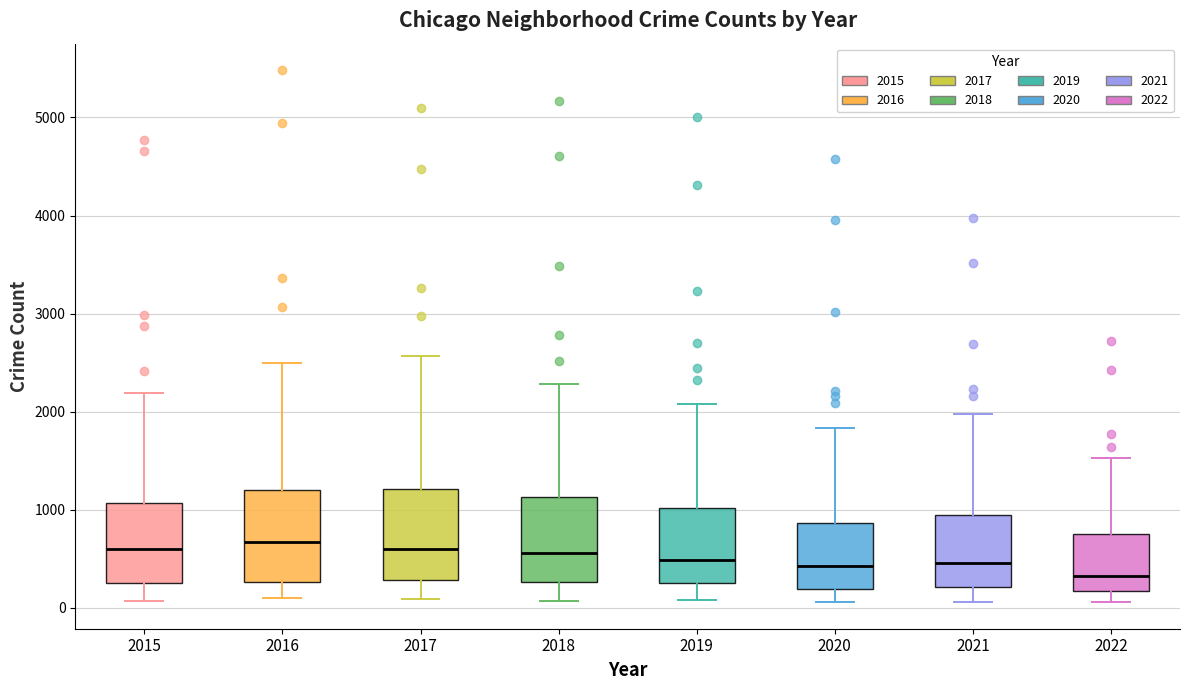

Reading left to right, transcribe this box plot: for each box, give where its median line is, the range the box spans, and where its two whiskers end, as read against the y-axis. The values are not printed on the chart, so give them approximately, as read against the axis.

2015: median 600, box 300 to 1100, whiskers 100 to 2200
2016: median 700, box 300 to 1200, whiskers 100 to 2500
2017: median 600, box 300 to 1200, whiskers 100 to 2600
2018: median 600, box 300 to 1100, whiskers 100 to 2300
2019: median 500, box 300 to 1000, whiskers 100 to 2100
2020: median 400, box 200 to 900, whiskers 100 to 1800
2021: median 500, box 200 to 1000, whiskers 100 to 2000
2022: median 300, box 200 to 800, whiskers 100 to 1500